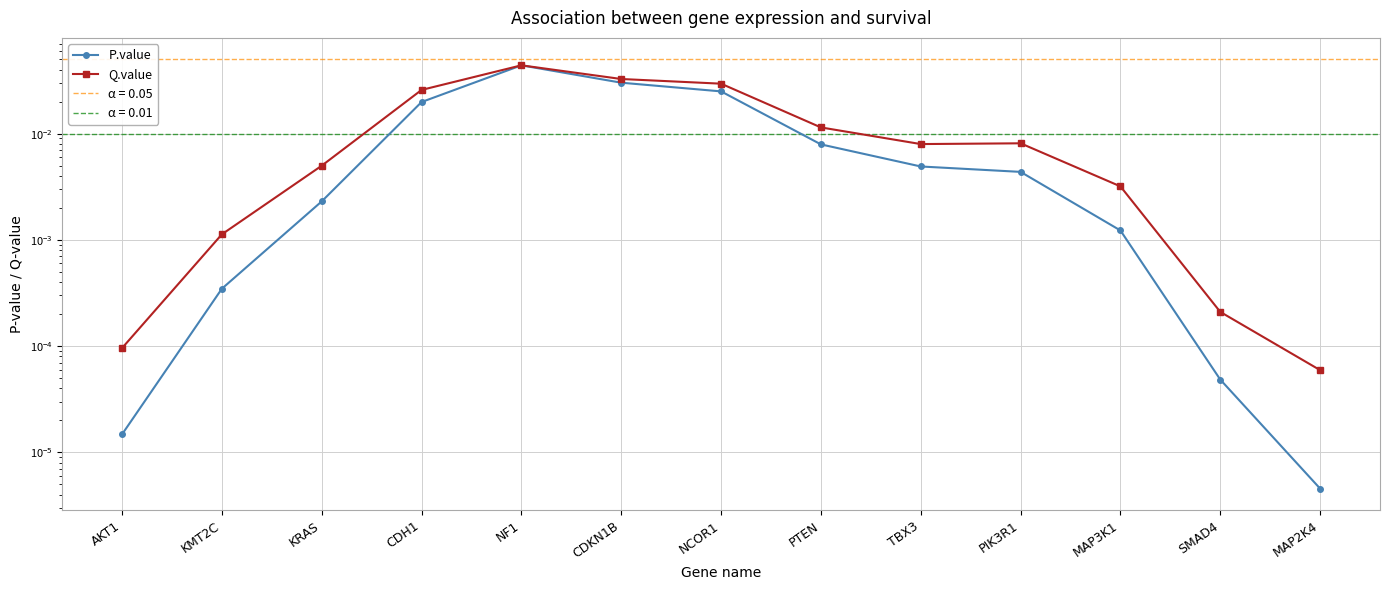

Count the number of categories in the chart.

13